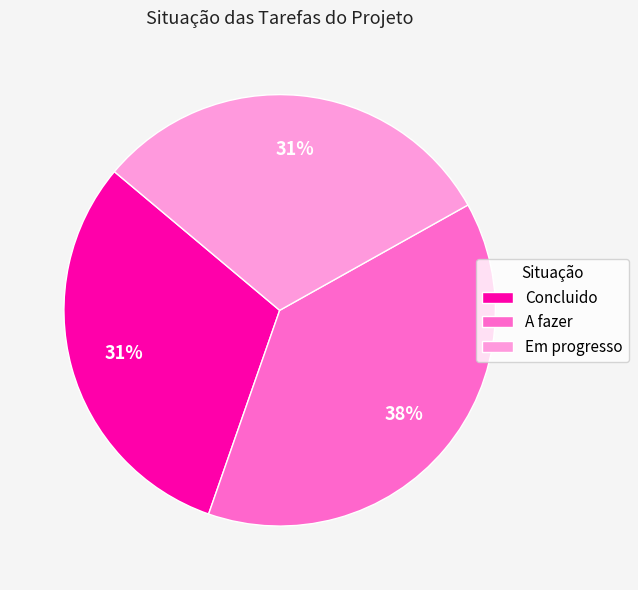

Is the sum of Em progresso and A fazer greater than half?

Yes